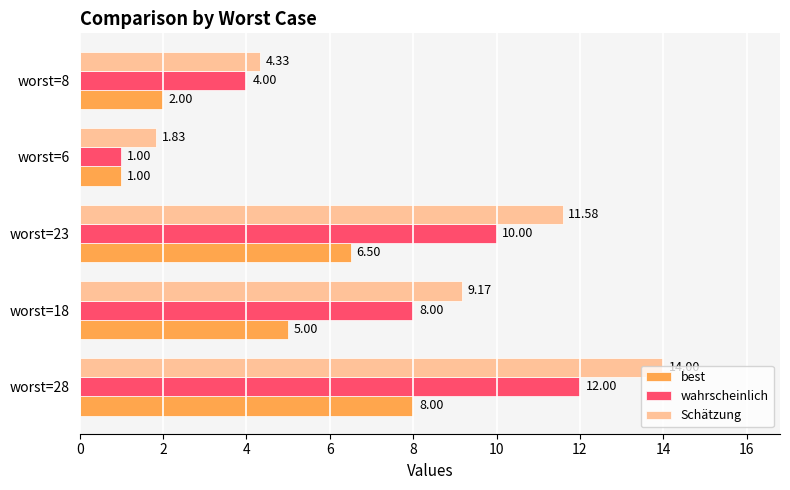

Between worst=28 and worst=8, which series saw the biggest shift?

Schätzung